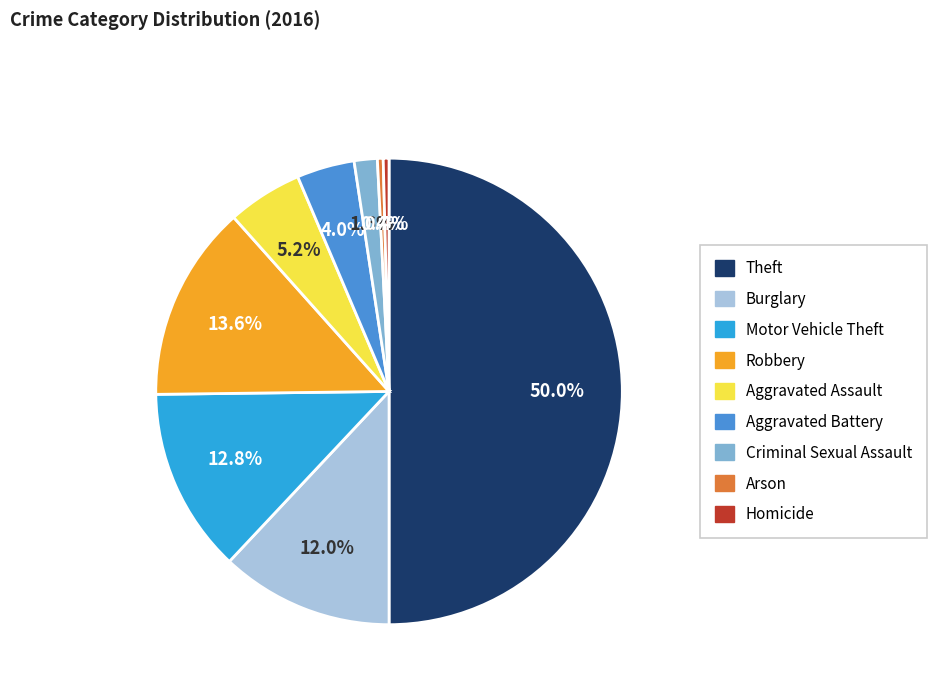

To the nearest percent, what is the average slice percentage?

11%